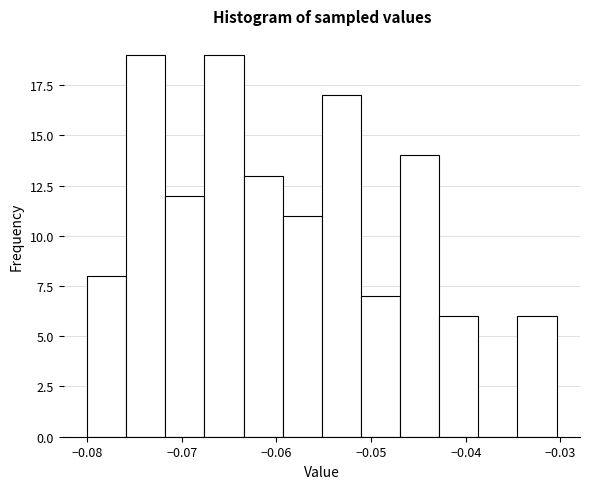

How tall is the bar that spans -0.080 to -0.076 on the x-axis? Neither the bar edges nor the heights are printed on the chart, so give them approximately, as read against the axes.

8